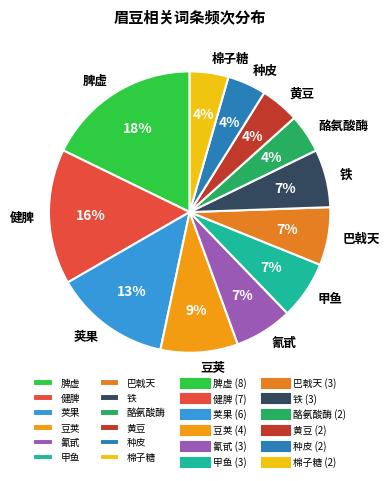

To the nearest percent, what percentage of the pie is 铁?

7%